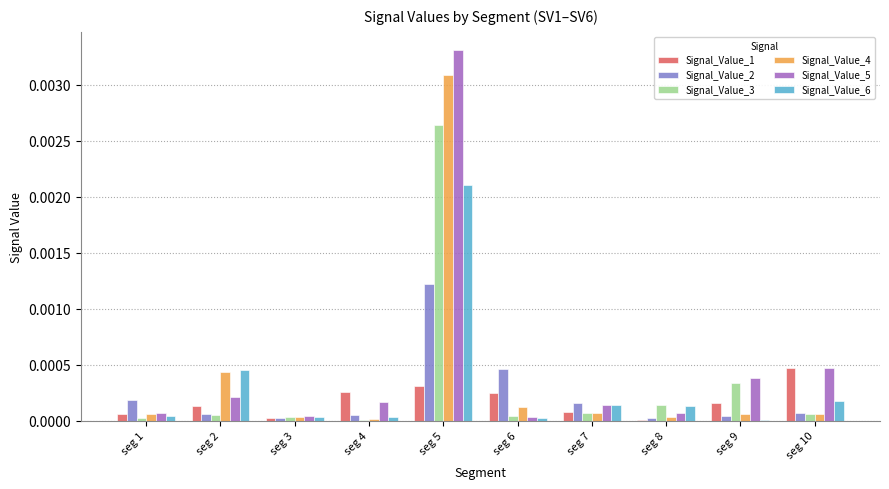

Is it true that Signal_Value_6 equals 0.0 at seg 9?

True